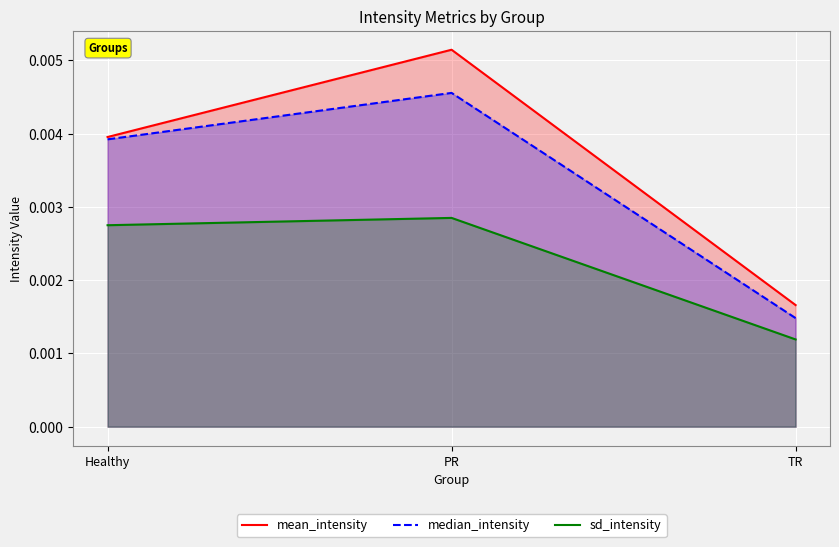

The median_intensity series shows 0.0 at PR. True or false?

True